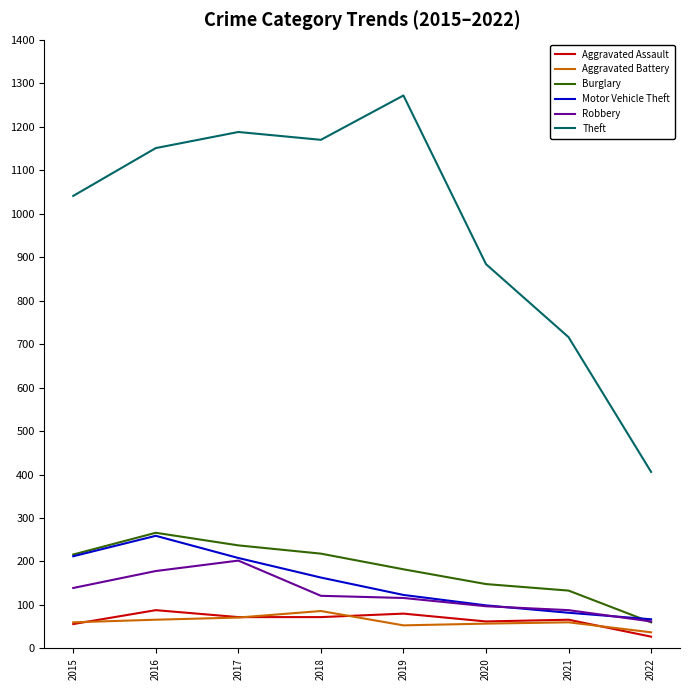

True or false: Burglary and Aggravated Battery cross at least once.

False